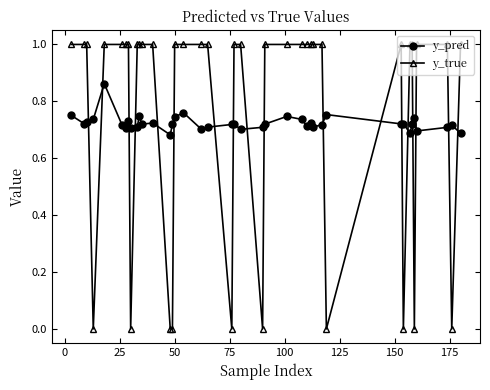

What is the difference between the second highest and minimum values in the y_true series?

1.0